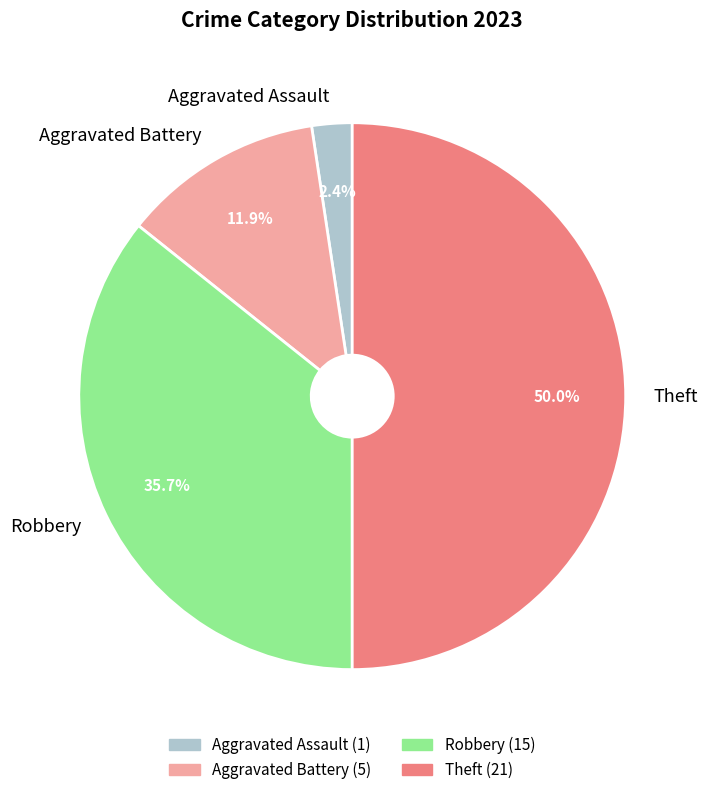

Does Aggravated Assault account for over 50% of the chart?

No